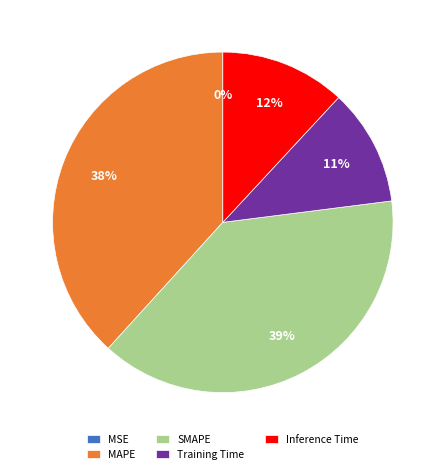

The Inference Time slice represents 12% of the pie. True or false?

True